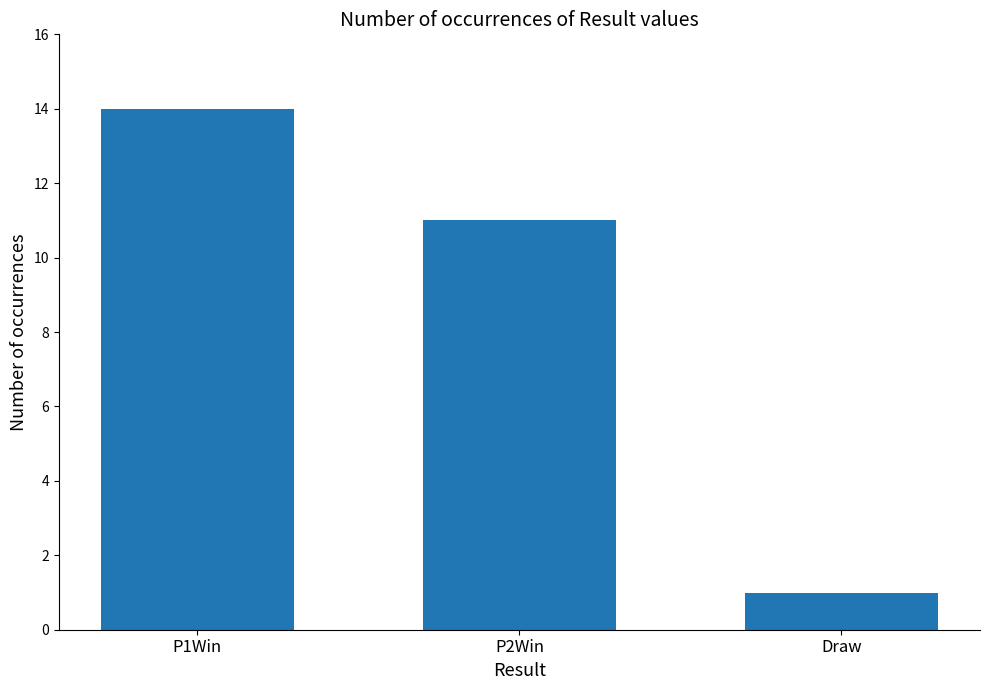

Where does the data first go above 11?

P1Win